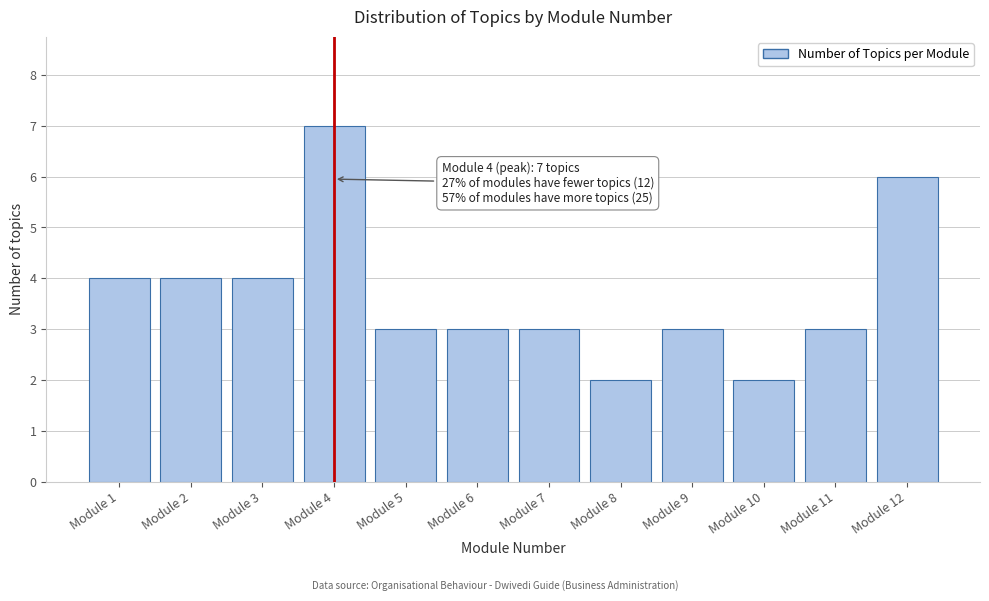

Reading right to left, list all the values displayed in this chart.

6	3	2	3	2	3	3	3	7	4	4	4